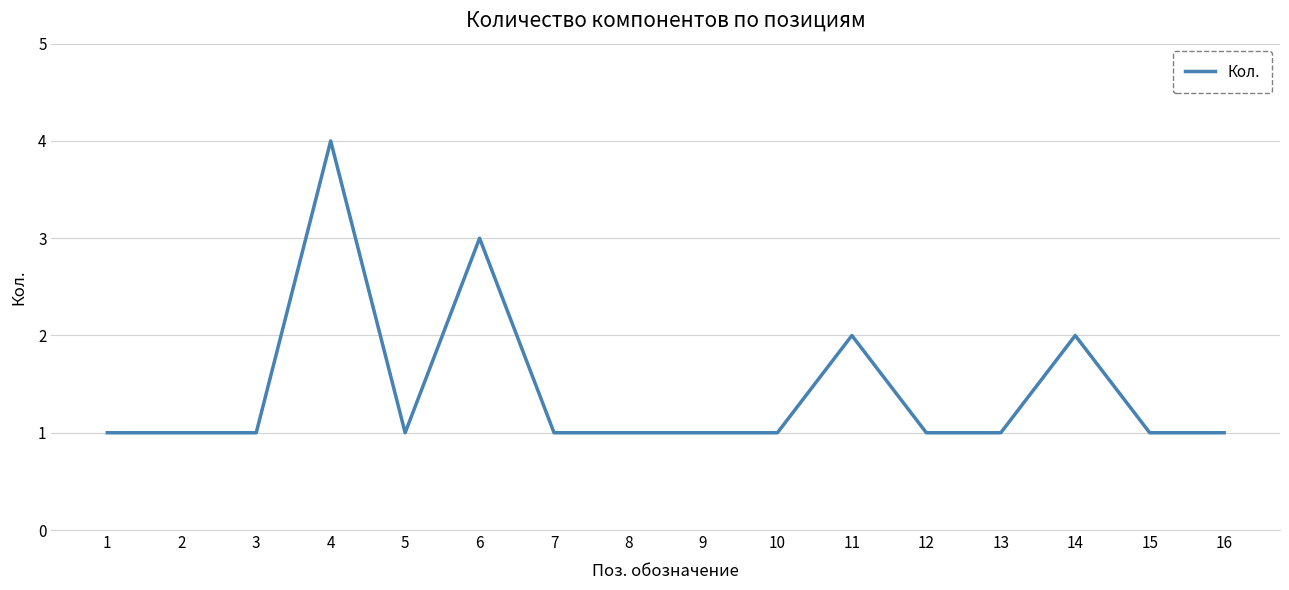

What is the difference between the maximum and minimum values?

3